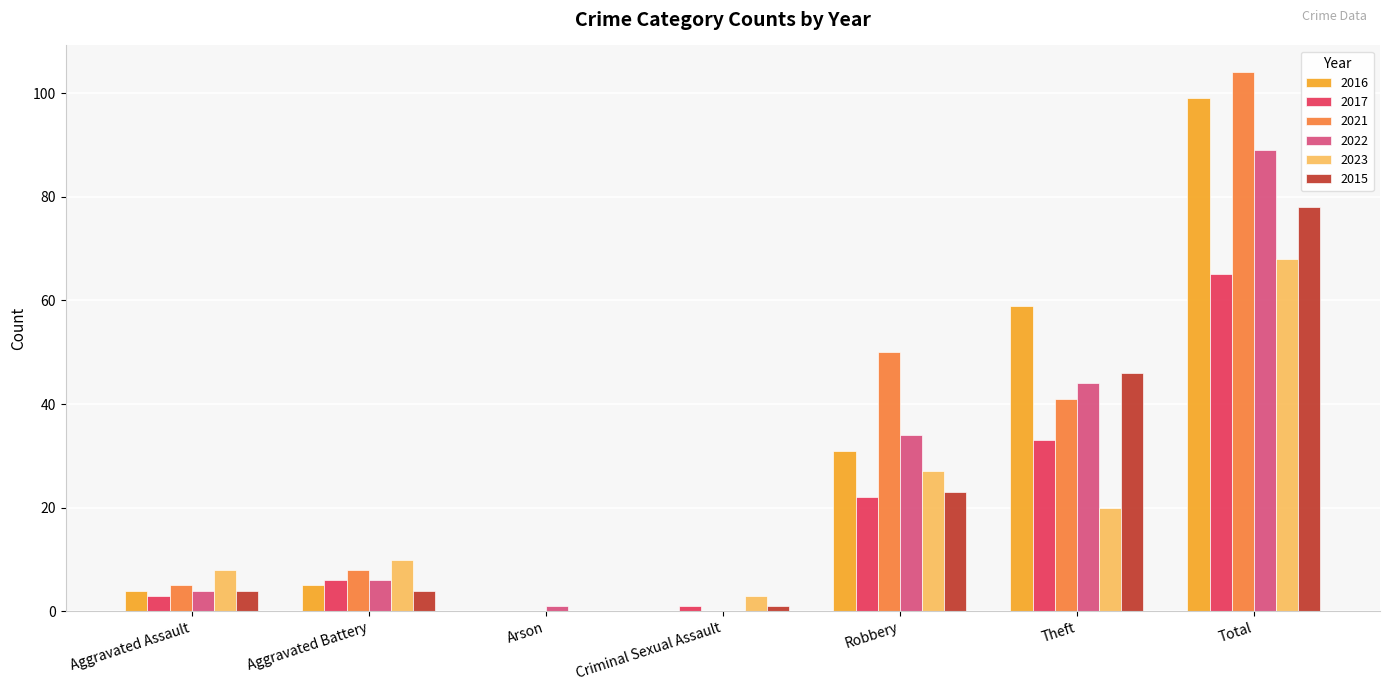

Where is 2021 nearest to the value 52?

Robbery